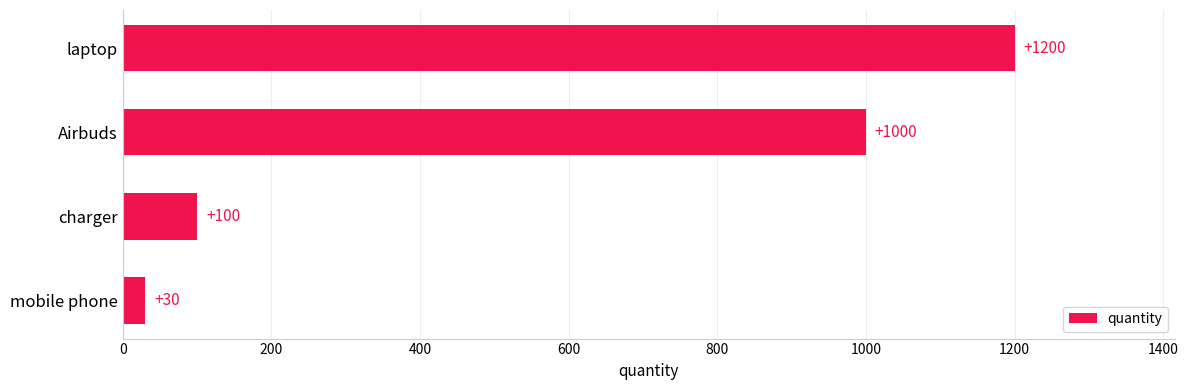

What is the change in value from Airbuds to laptop?

+200